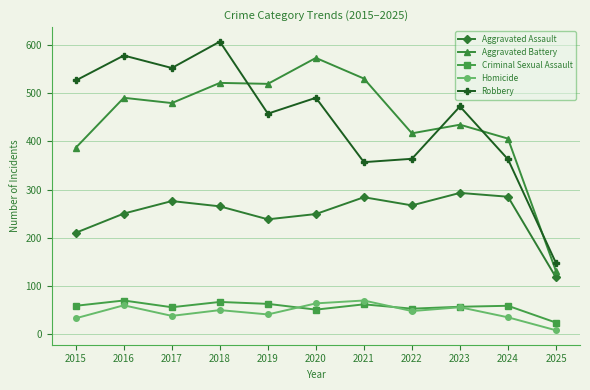

What is the difference between the maximum and minimum values in the Robbery series?

461